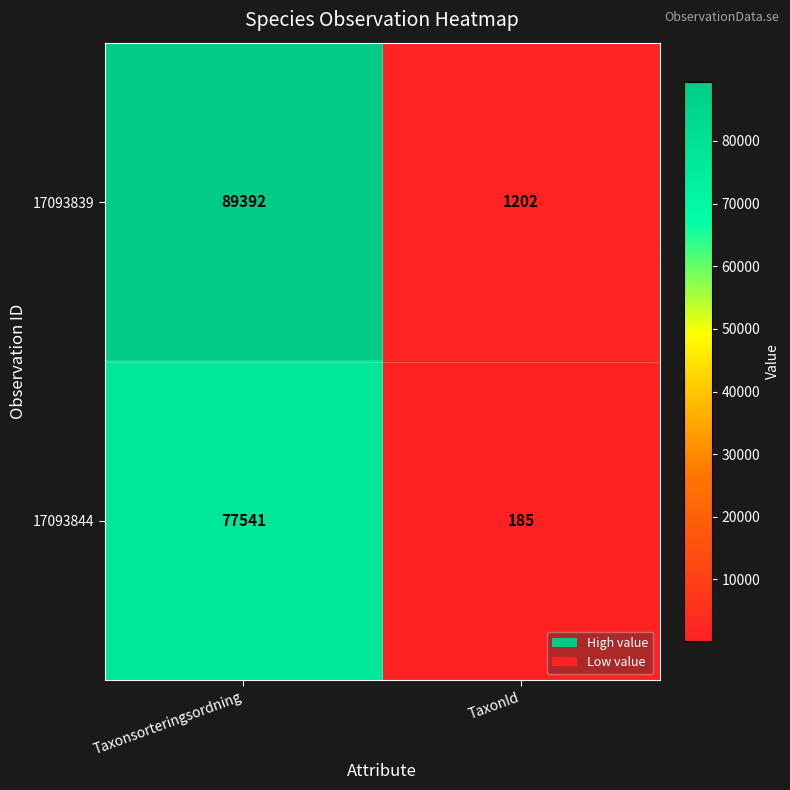

List the labels in order of 17093839 value, largest first.

Taxonsorteringsordning, TaxonId